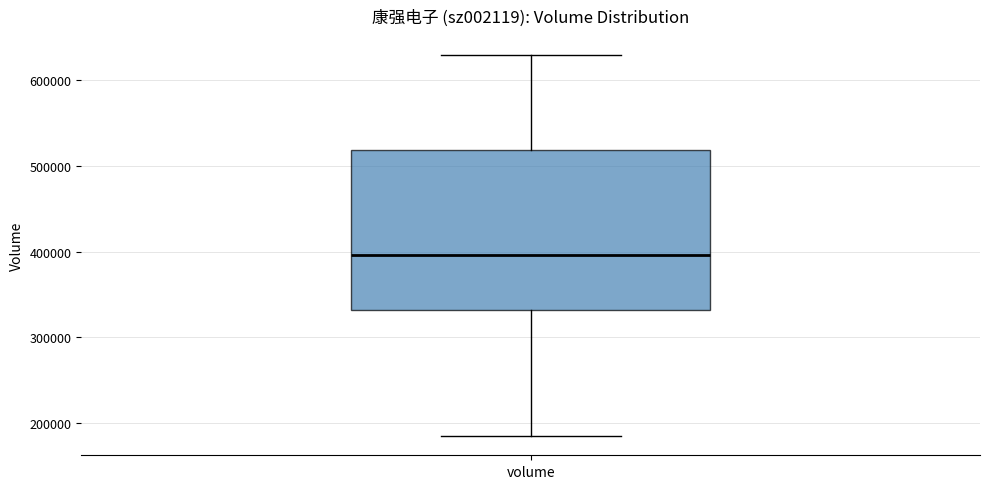

Where does the upper whisker of the box for volume end on the y-axis? The values are not printed on the chart, so give them approximately, as read against the axis.

630000